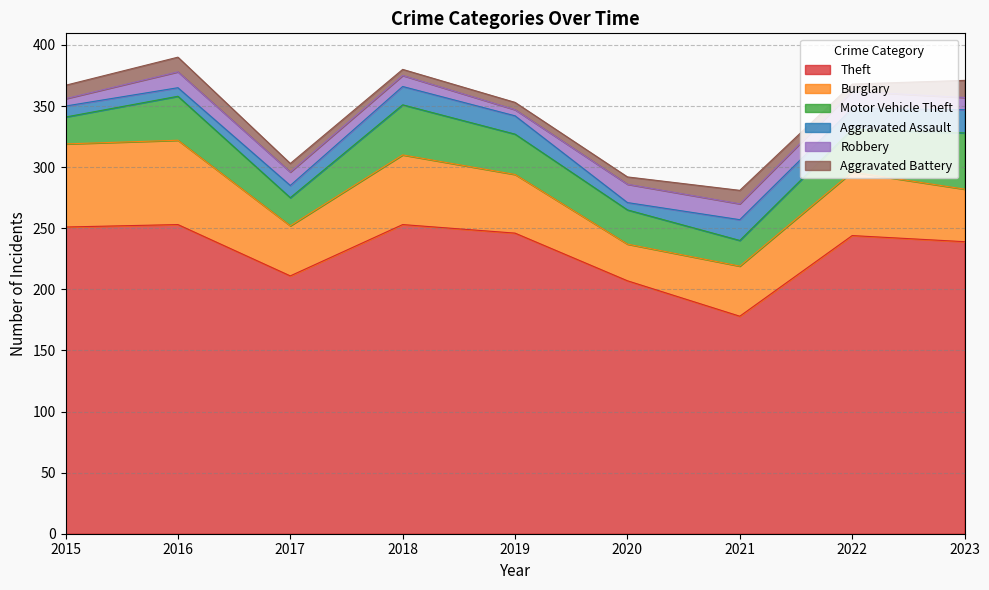

After their last crossing, which series has the higher values: Aggravated Assault or Aggravated Battery?

Aggravated Assault